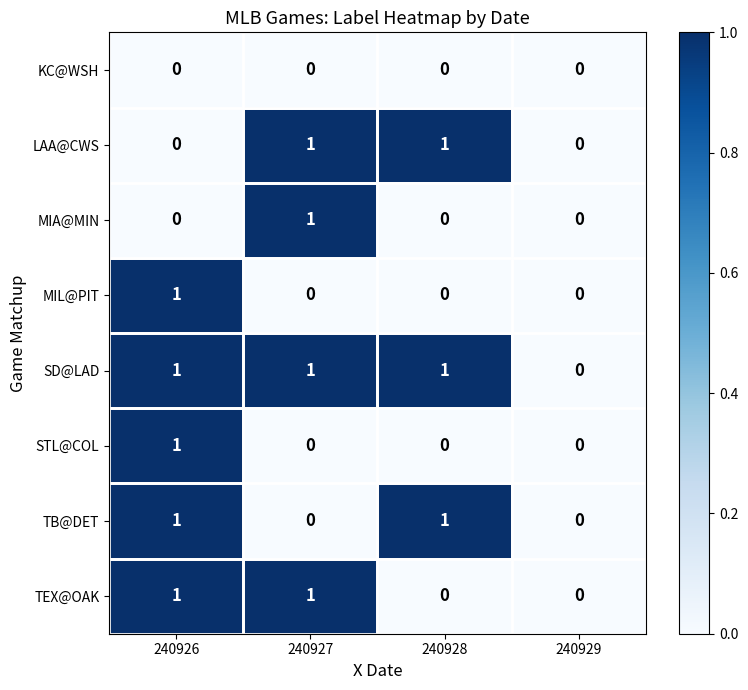

How many TEX@OAK values are between 0 and 1?

4